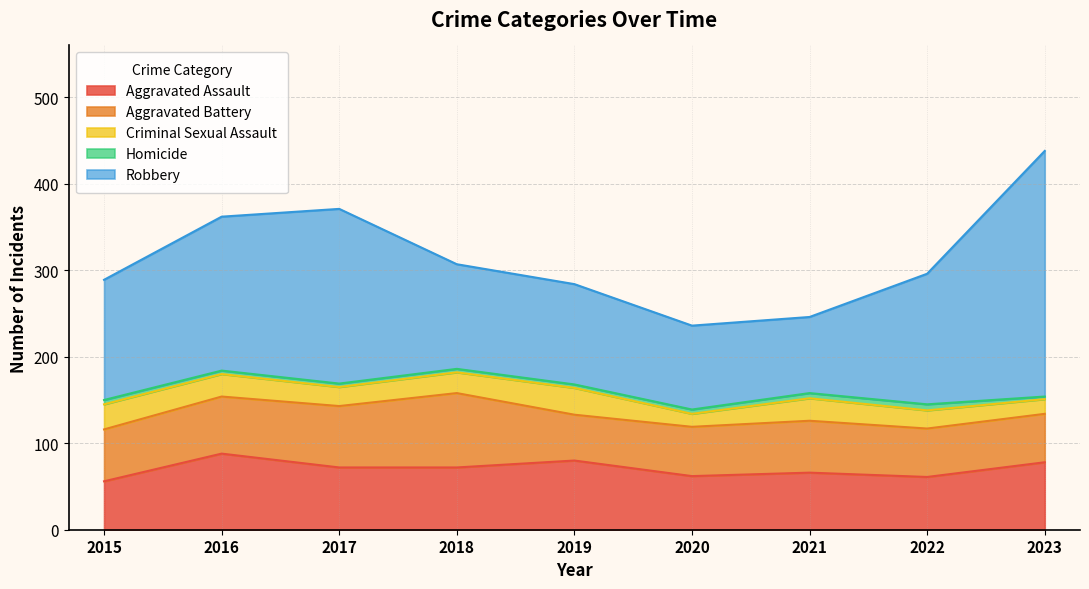

List the series in order of their peak value, highest first.

Robbery, Aggravated Assault, Aggravated Battery, Criminal Sexual Assault, Homicide